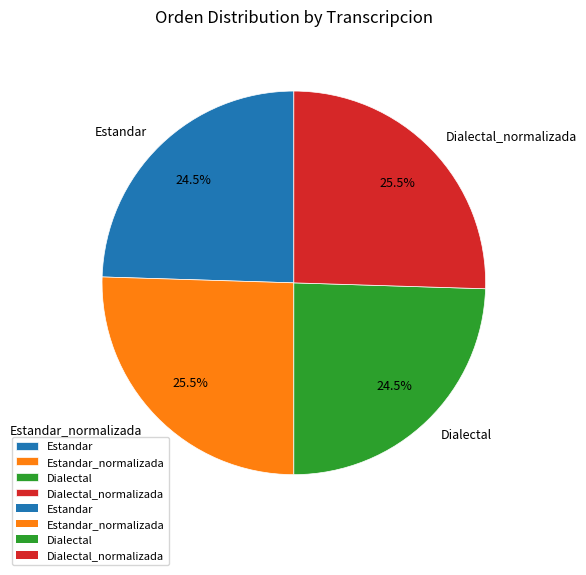

What is the ratio of the value at Estandar_normalizada to the value at Dialectal?

1.0